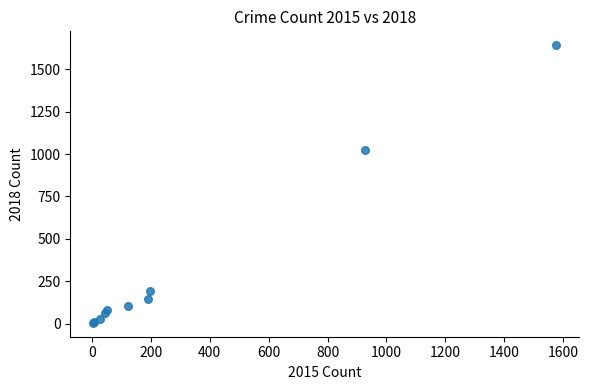

What Y value in the scatter plot is closest to 823?

1026